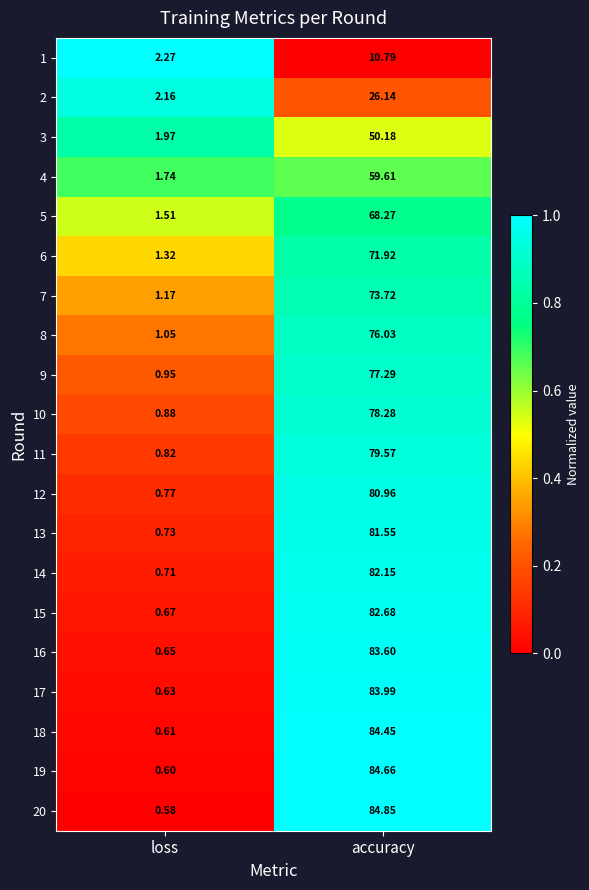

Which label corresponds to the smallest value in the chart?

loss